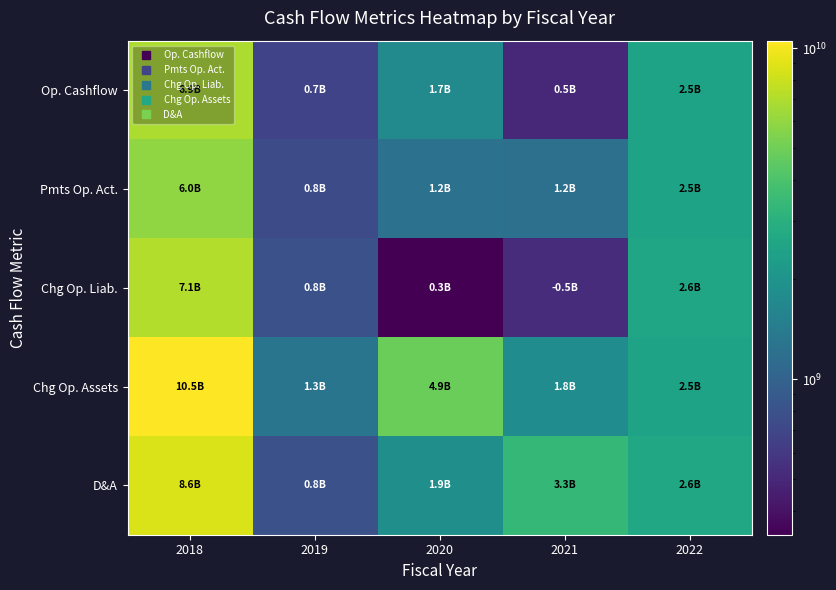

Which has a higher value, 2021 or 2019?

2019